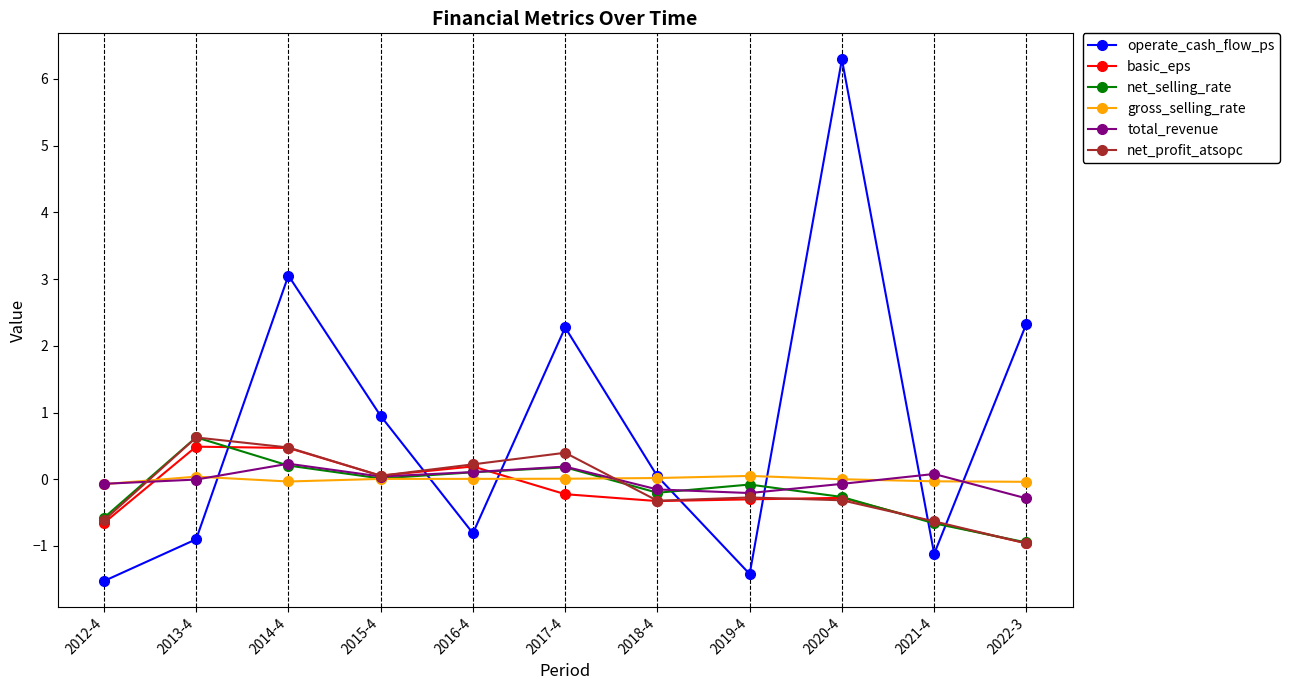

True or false: basic_eps has a value of -0.2 at 2021-4.

False